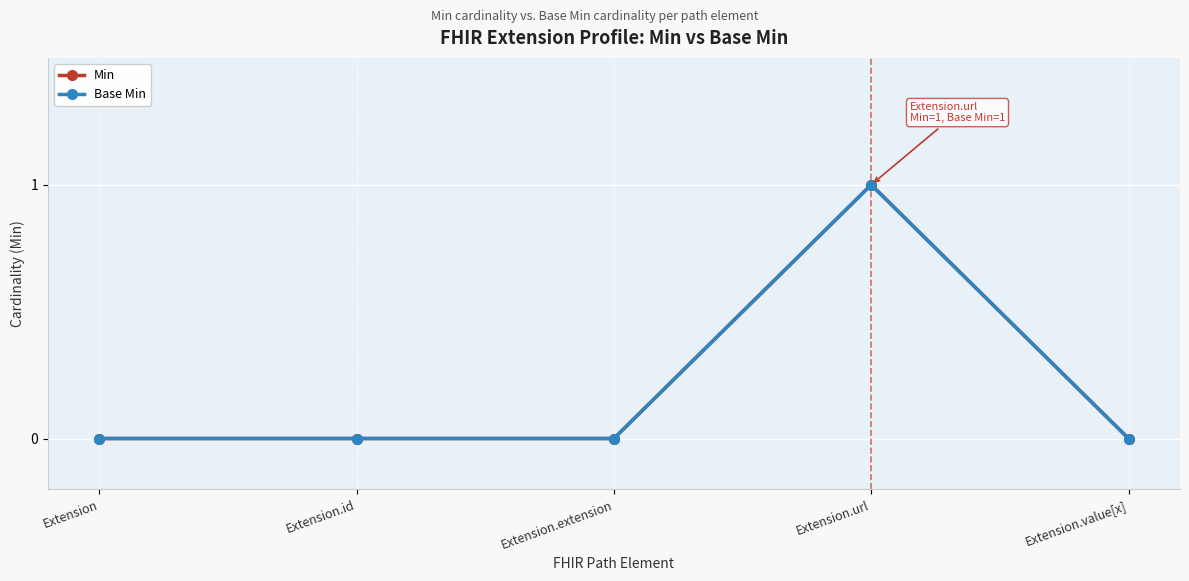

Does the chart have visible grid lines?

Yes